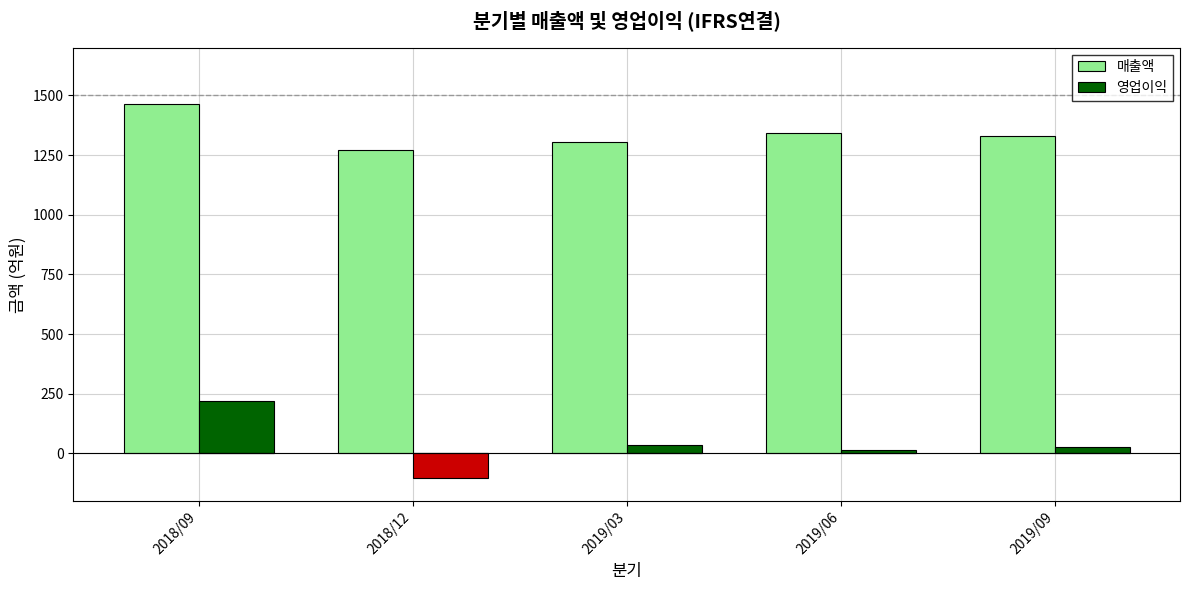

At which label is 매출액 closest to 1369?

2019/06